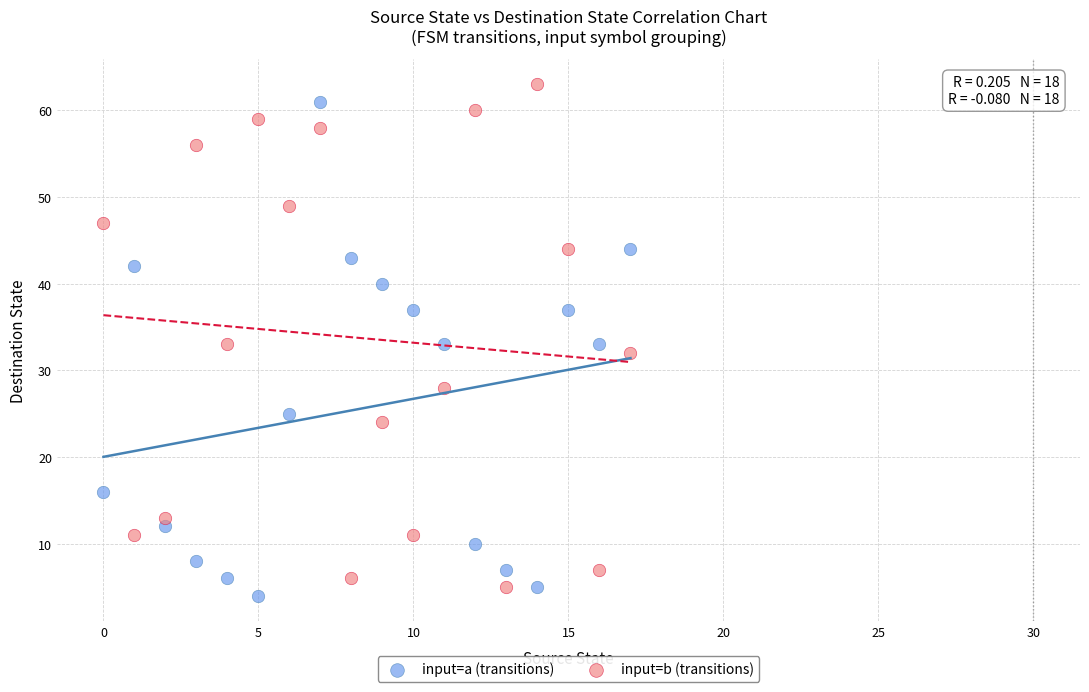

Which series reaches the minimum Y coordinate?

input=a (transitions)